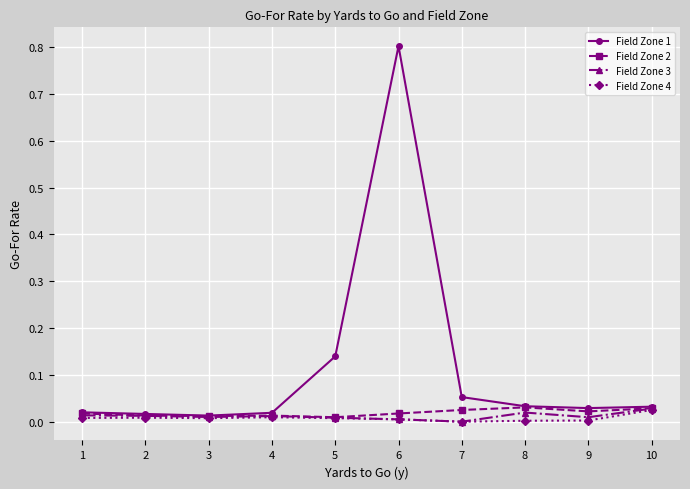

The value of Field Zone 4 at 3 is 0.0. True or false?

True